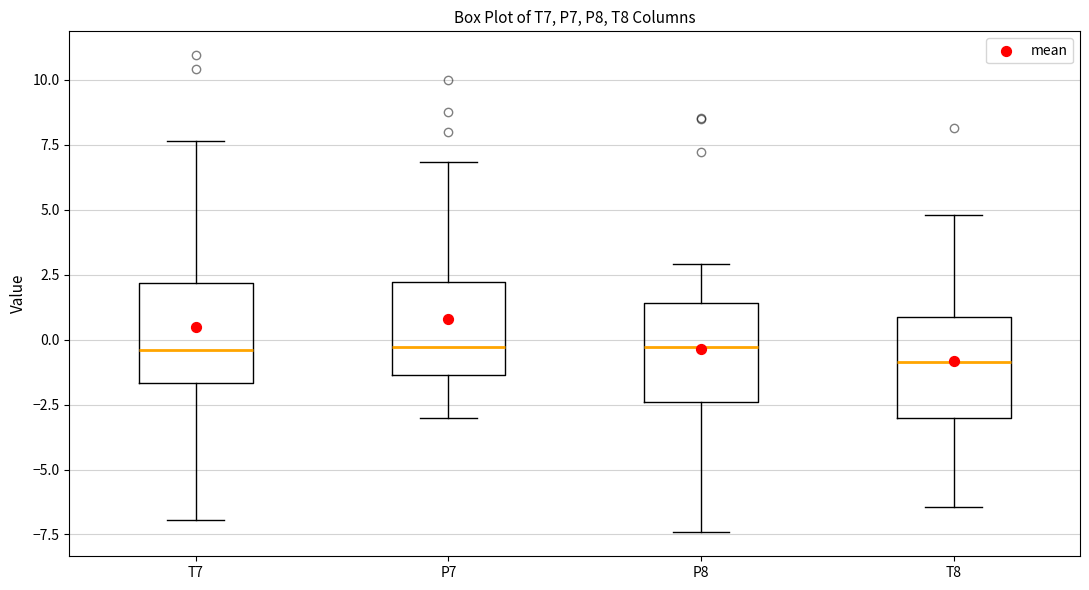

Where is the lower edge of the box for T7 on the y-axis? The values are not printed on the chart, so give them approximately, as read against the axis.

-1.5